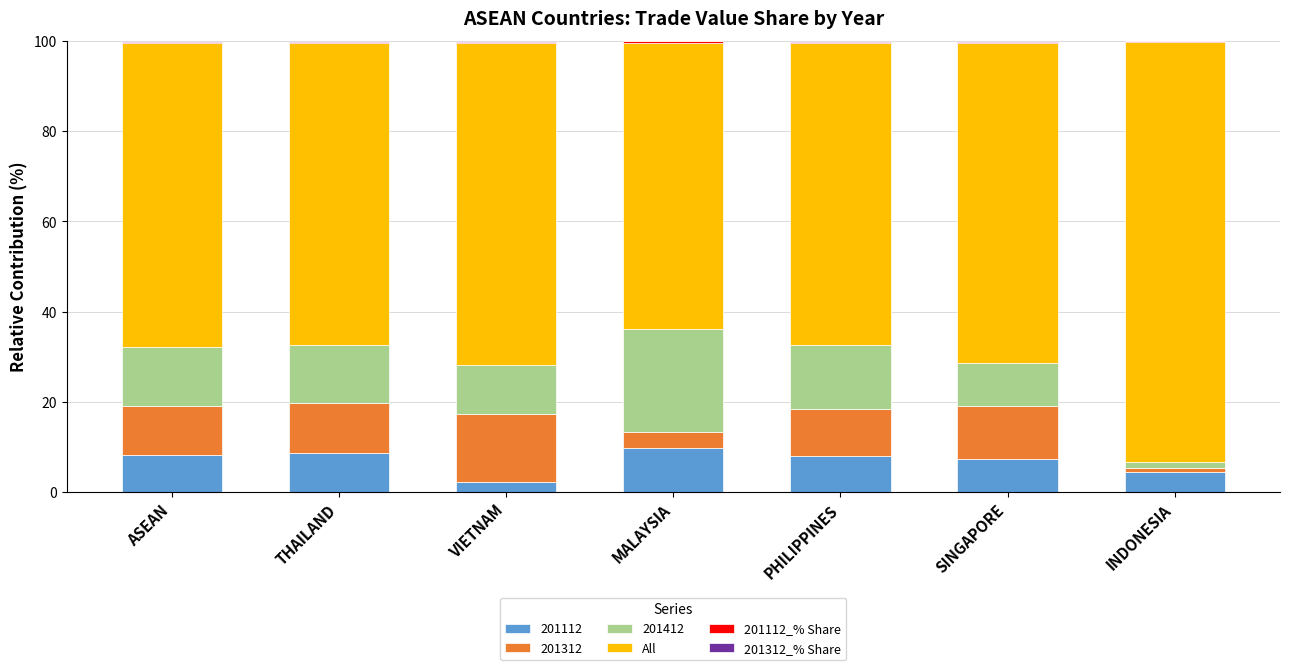

The 201112 series shows 2.3 at VIETNAM. True or false?

True